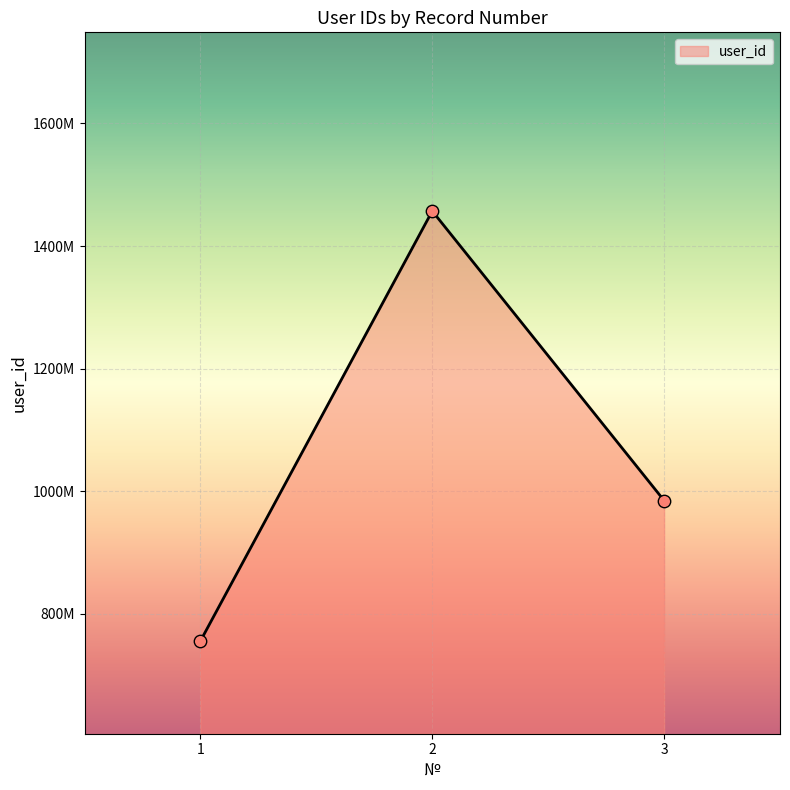

What is the ratio of the value at 3 to the value at 1?

1.3